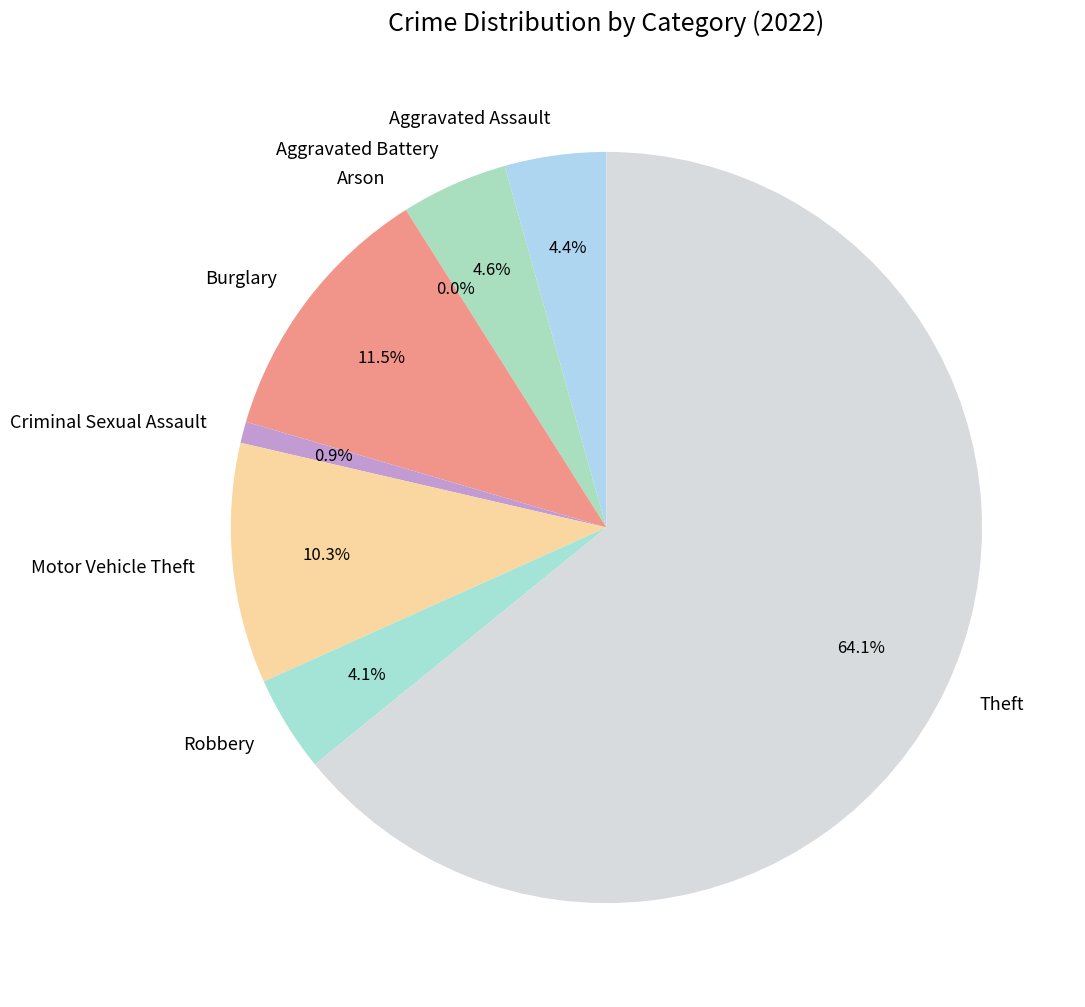

To the nearest percent, what is the difference between the largest and smallest slice percentages?

64%